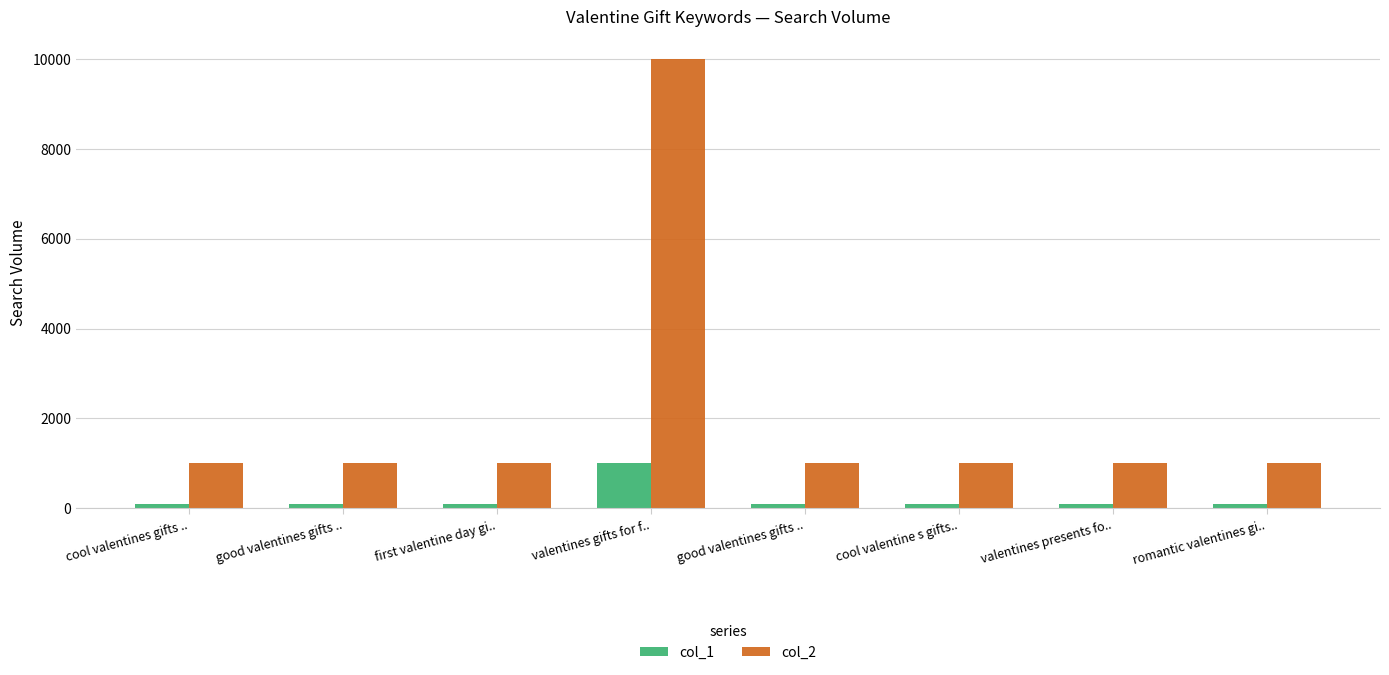

Is the value of col_1 at cool valentine s gifts.. greater than the value of col_2 at good valentines gifts ..?

No